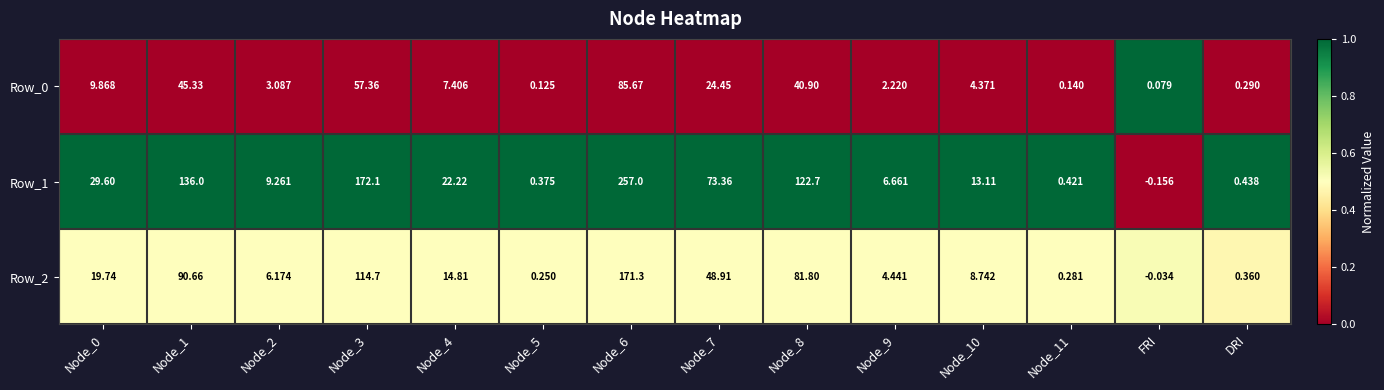

At which label does Row_2 reach its minimum?

FRI